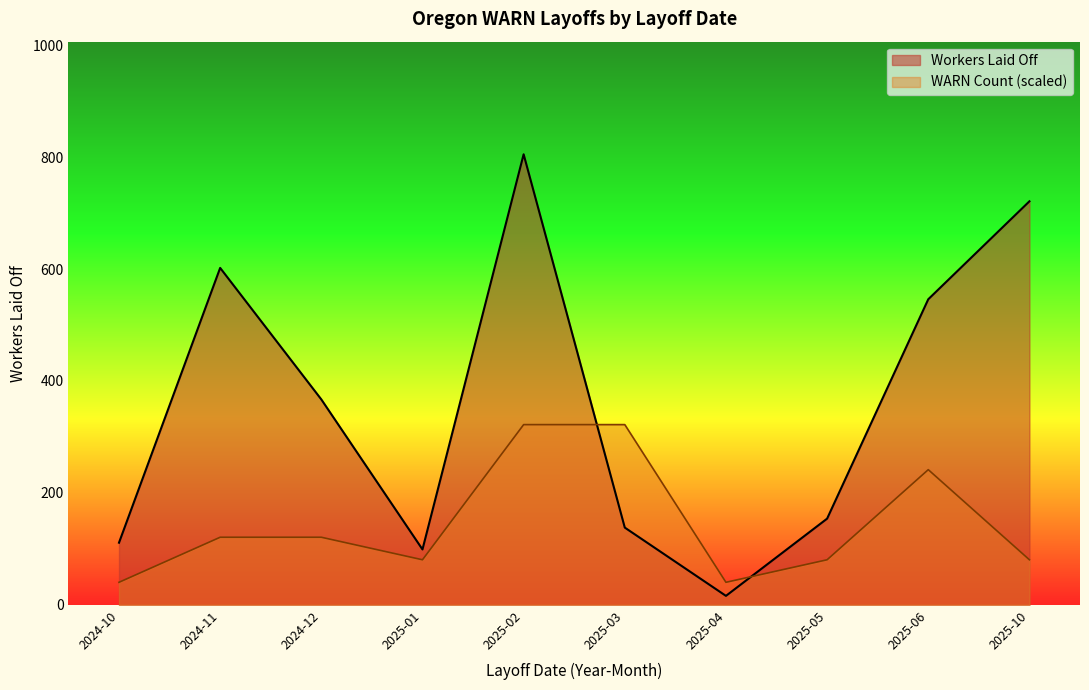

True or false: WARN Count (scaled) and Workers Laid Off cross at least once.

True